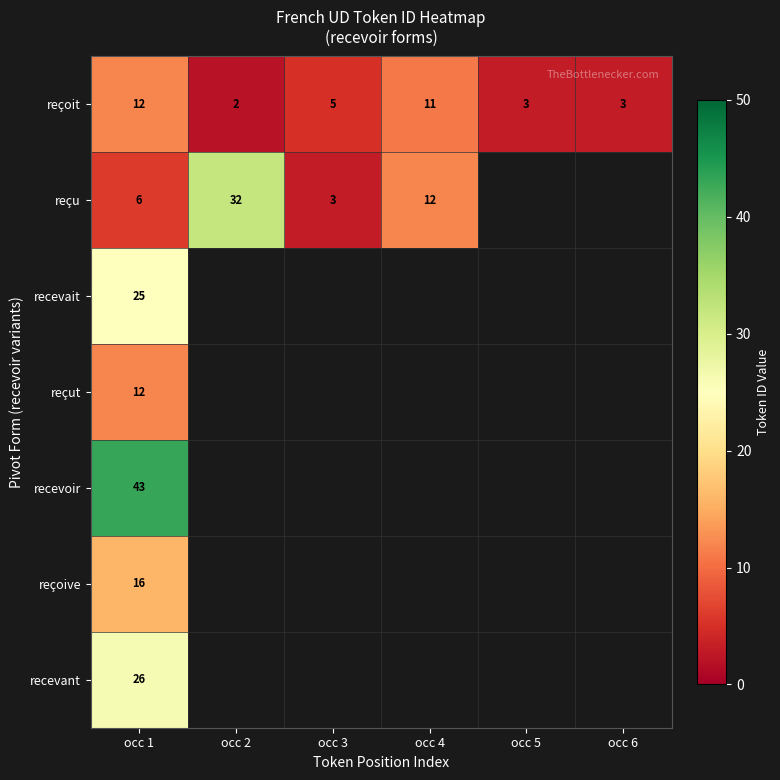

How many distinct data groups are displayed?

7